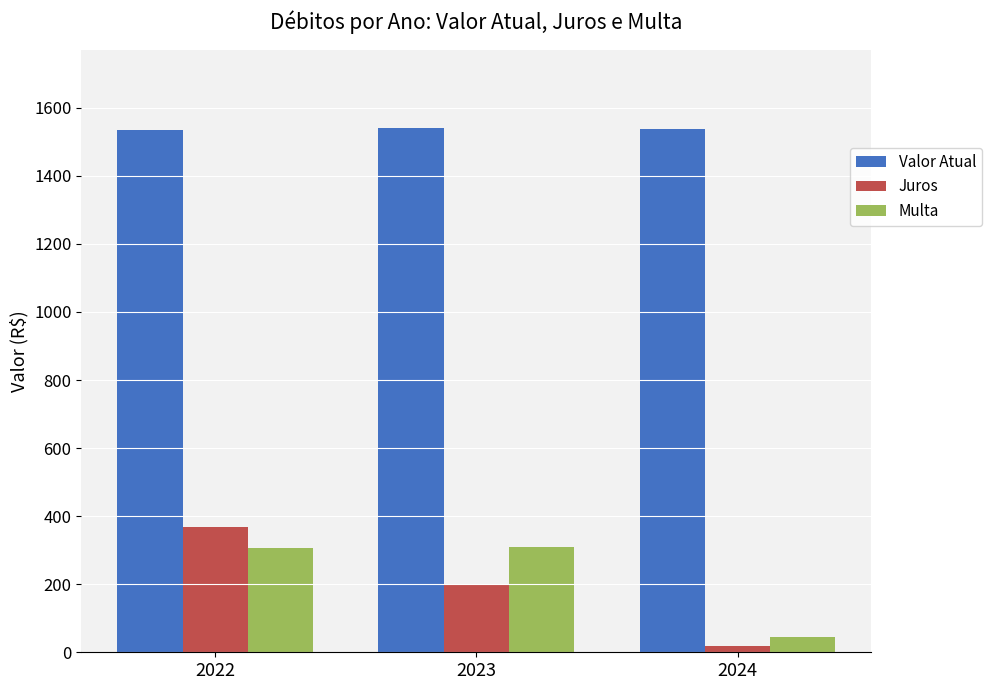

What is the lowest value of the Multa series?

46.3